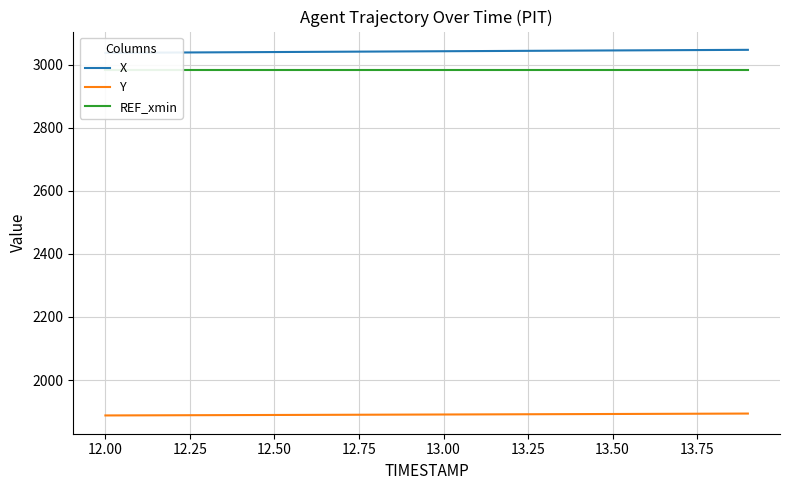

Which series has the widest spread of values?

X